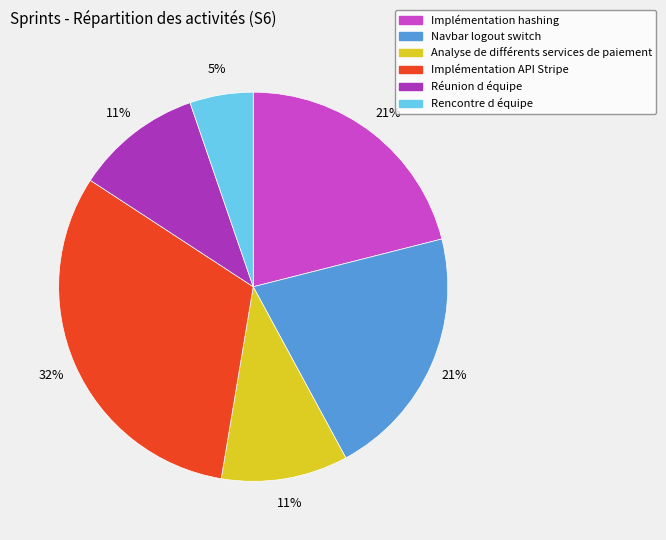

Combined, do Rencontre d équipe and Implémentation hashing account for over 50%?

No